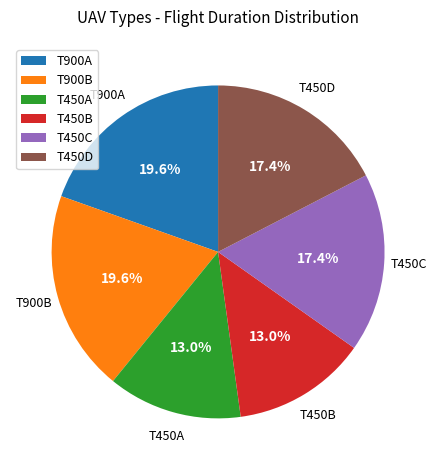

To the nearest percent, what percentage of the pie is T900A?

20%